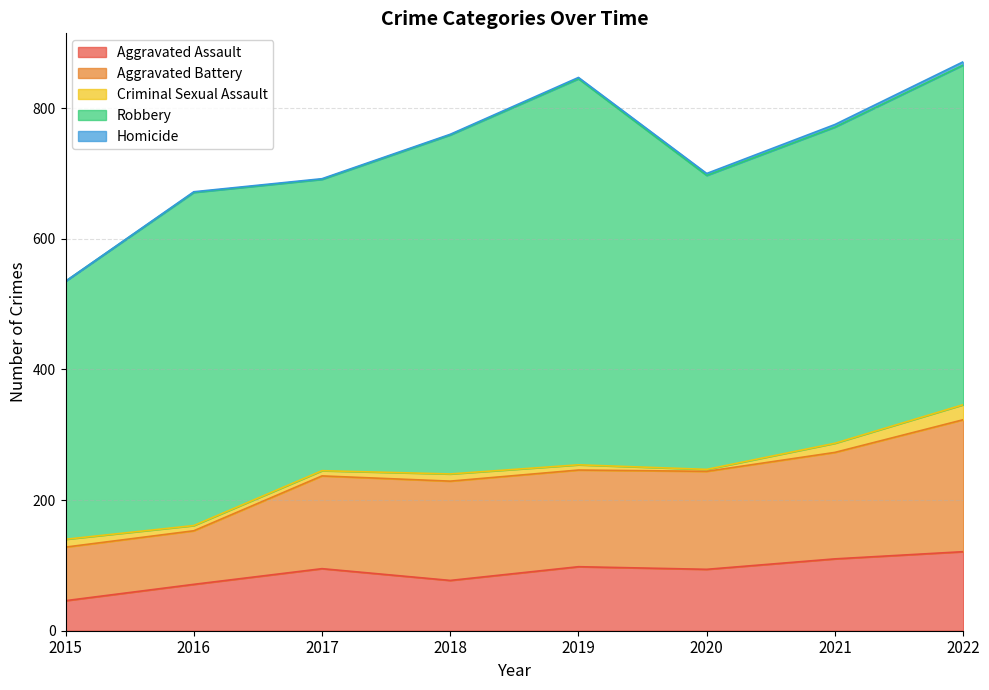

What is the value of the Aggravated Assault point at the 6th from the left?

94